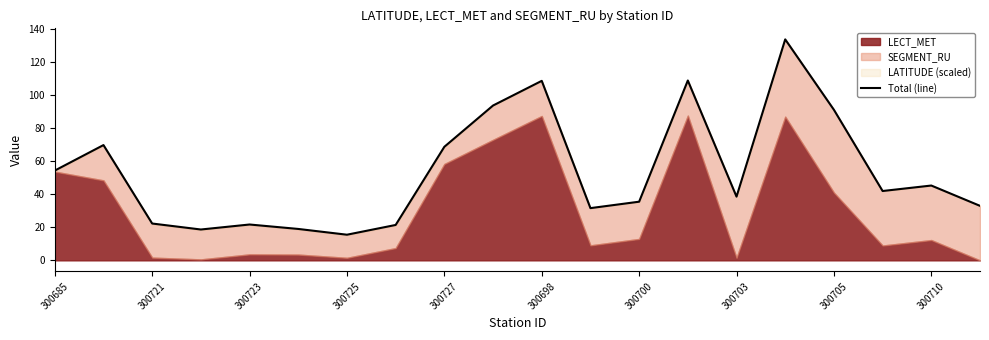

True or false: the data shows 35.4 at 300700.

True